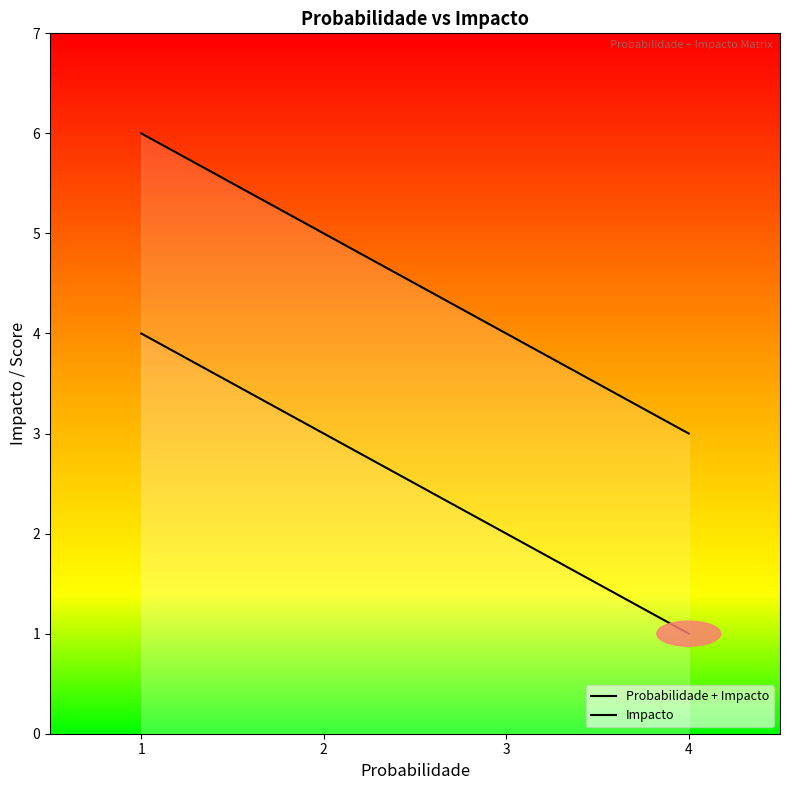

What is the value of the Probabilidade + Impacto point at the 3rd from the left?

4